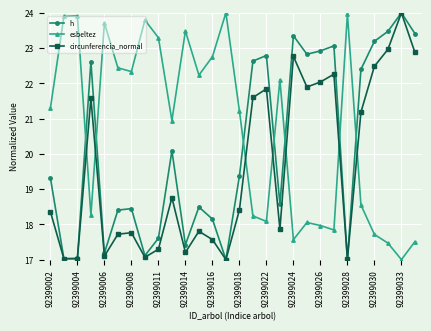

What is the difference between the second highest and second lowest values in the circunferencia_normal series?

6.0